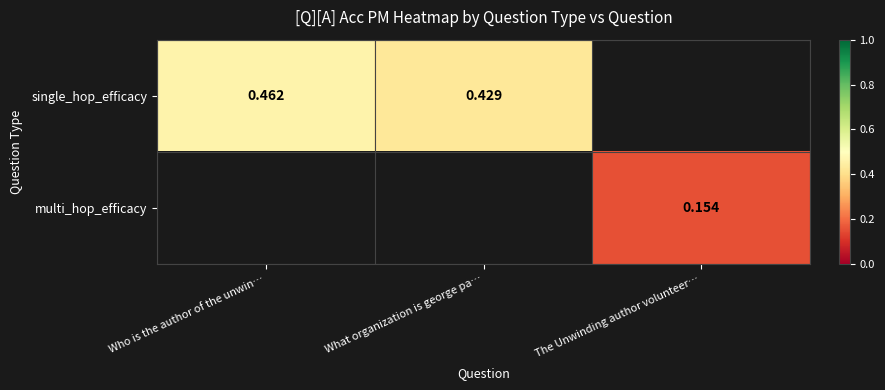

Which series has the widest spread of values?

single_hop_efficacy